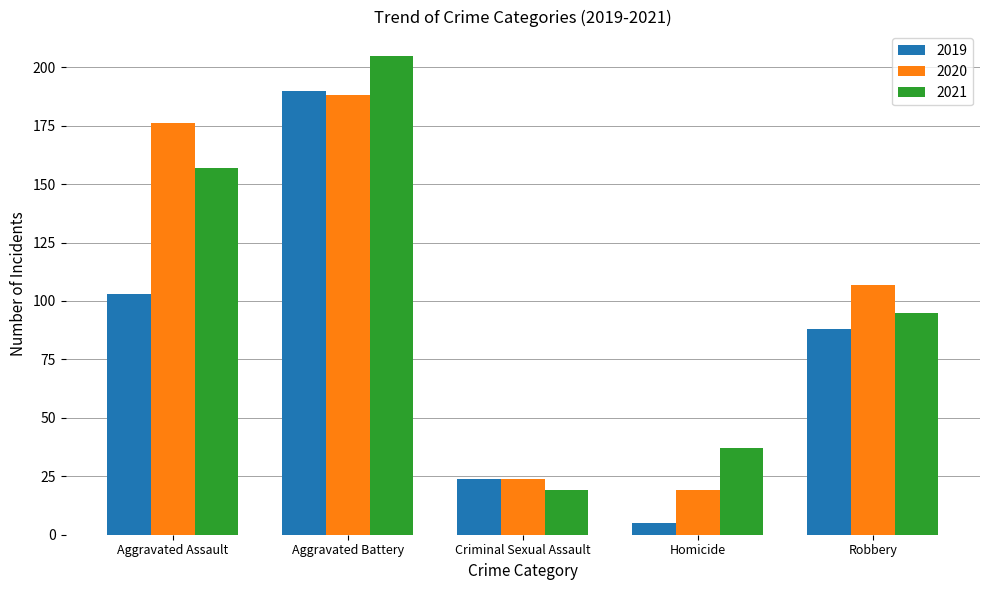

Rank the categories by 2021 value from lowest to highest.

Criminal Sexual Assault, Homicide, Robbery, Aggravated Assault, Aggravated Battery